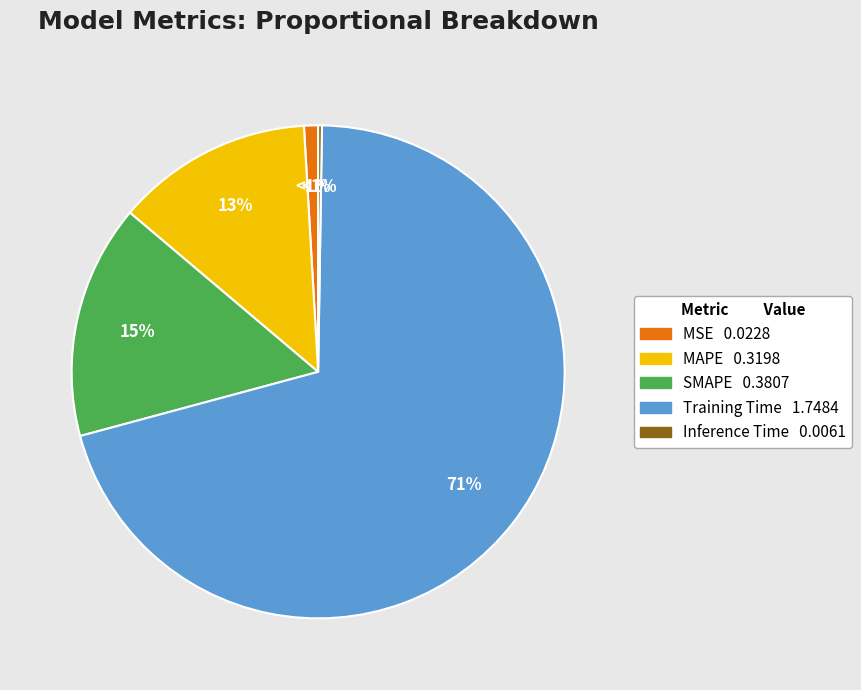

To the nearest percent, what is the difference between the largest and smallest slice percentages?

70%